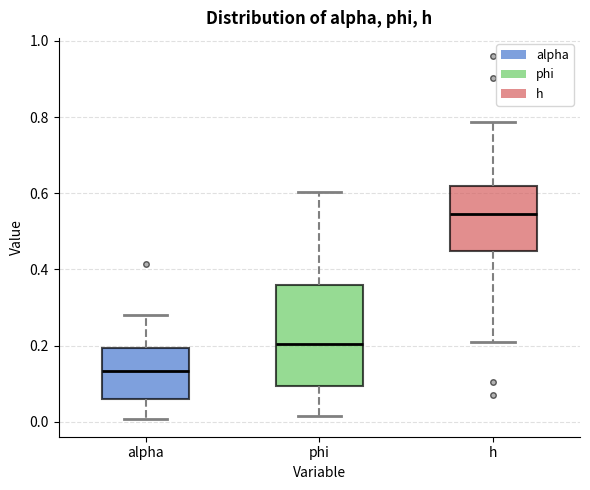

Where is the upper edge of the box for h on the y-axis? The values are not printed on the chart, so give them approximately, as read against the axis.

0.62